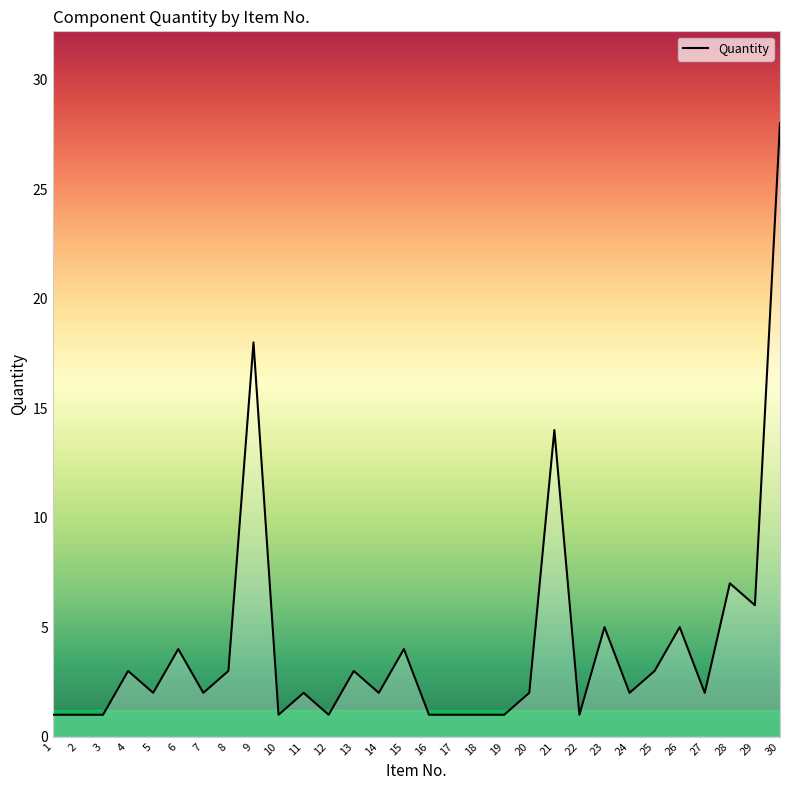

The value at 22 is 0. True or false?

False